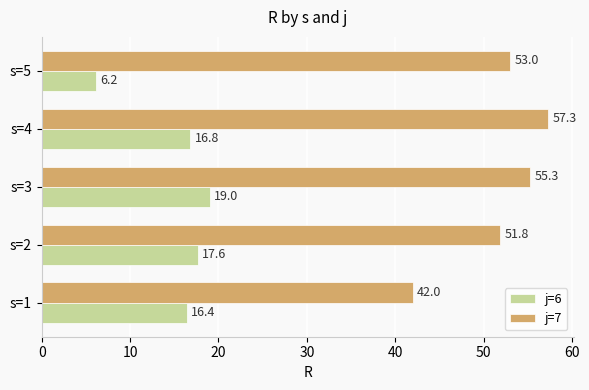

What is the total value across all series at s=1?

58.4